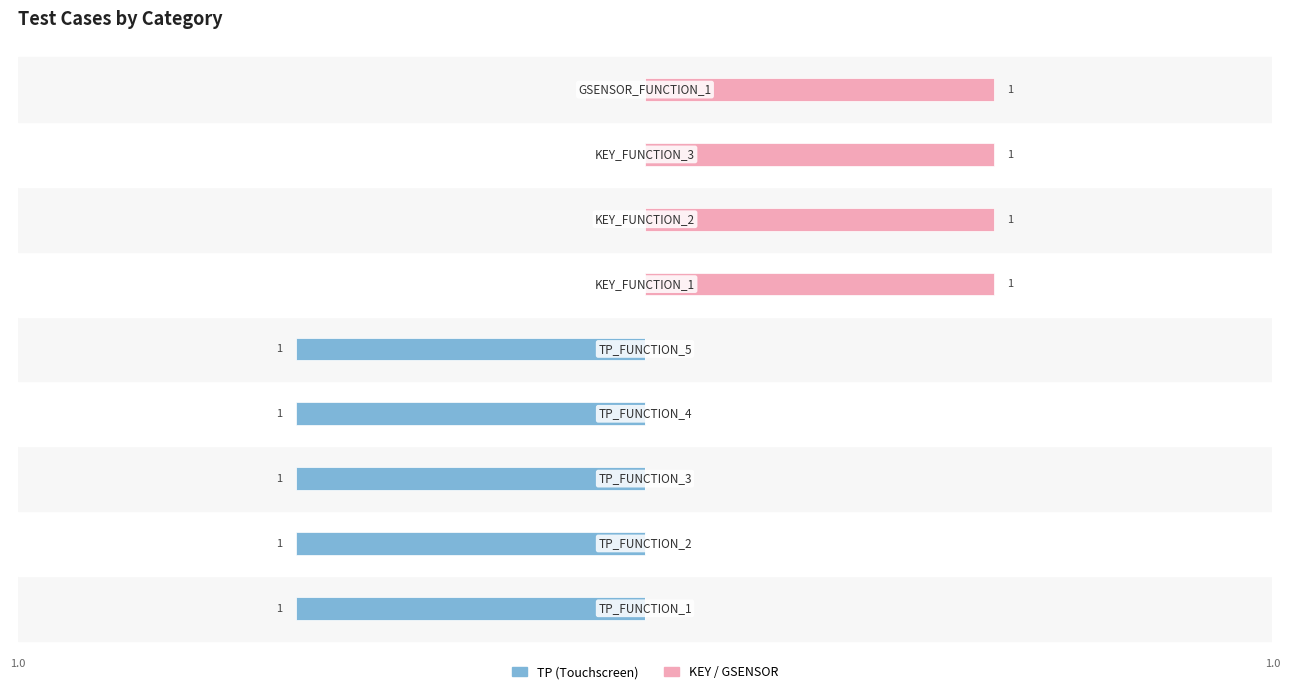

What is the total value across all series at 8?

1